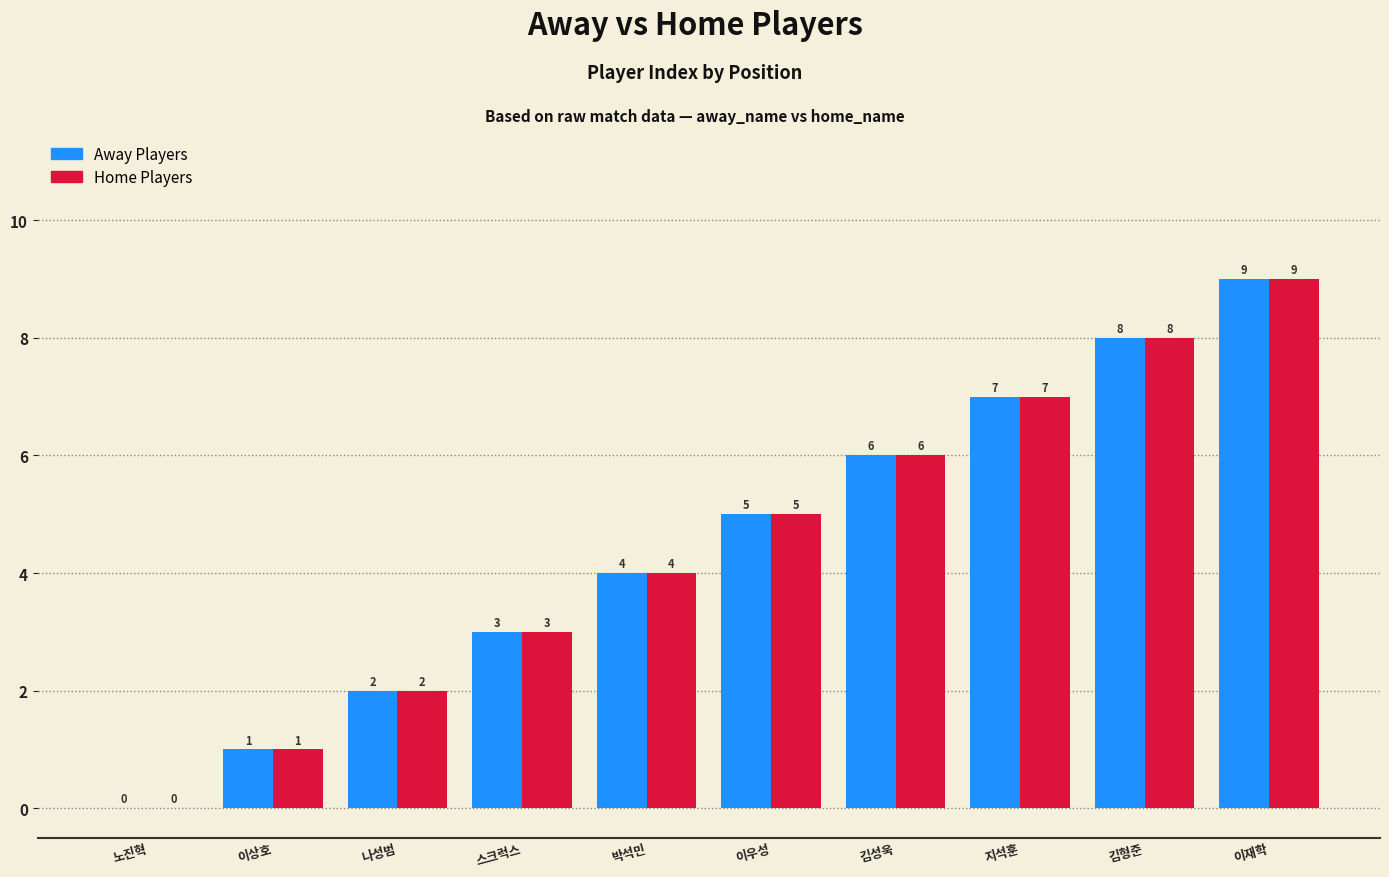

What is the total value across all series at 박석민?

8